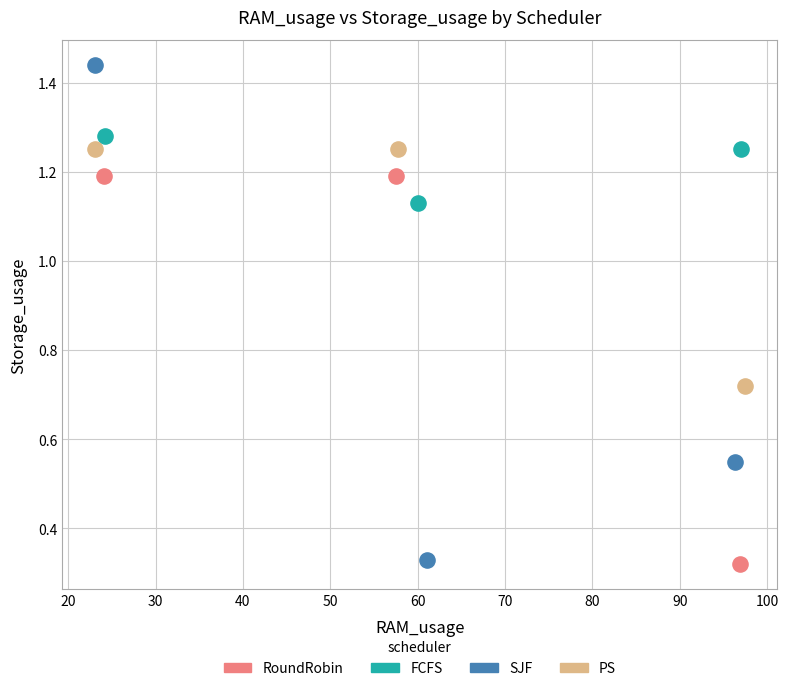

Which series has the largest Y range (max minus min)?

SJF